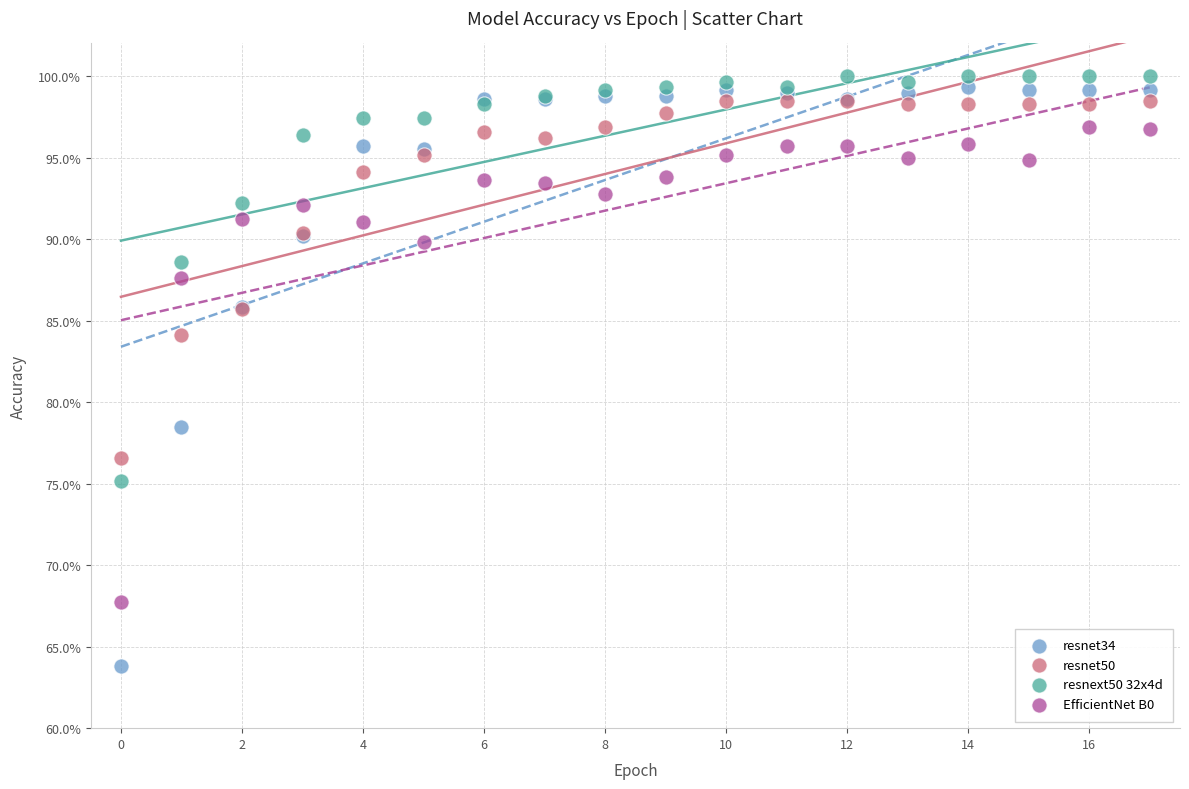

What are all the series names shown in the legend?

resnet34, resnet50, resnext50 32x4d, EfficientNet B0